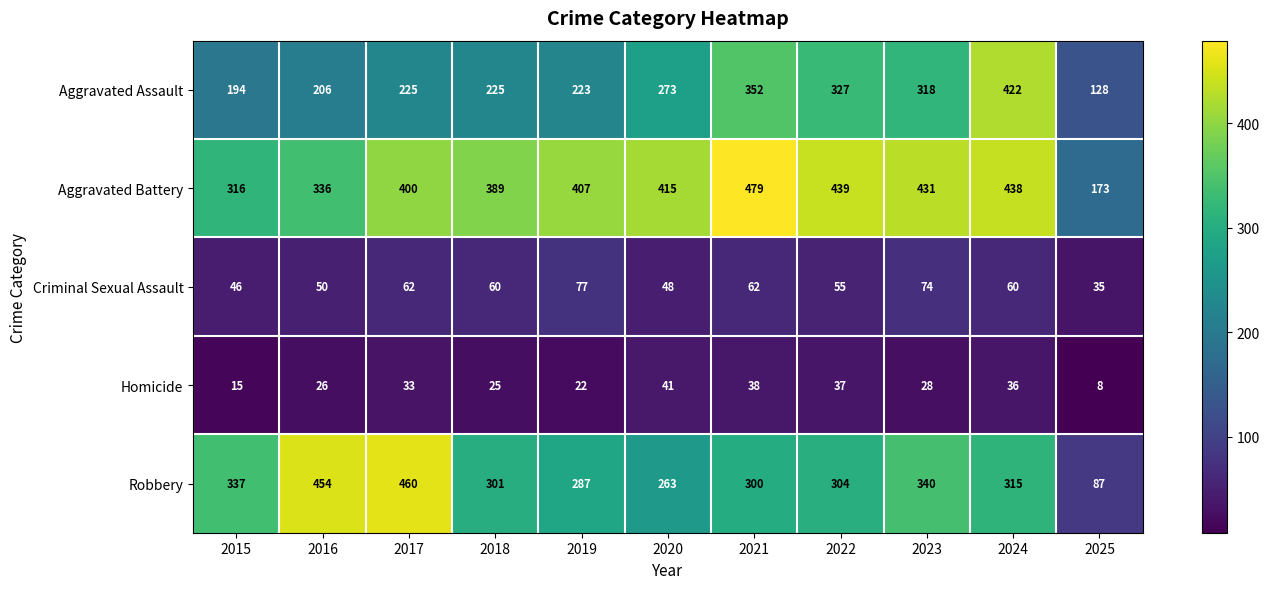

What is the difference between the maximum and second lowest values in the Robbery series?

197